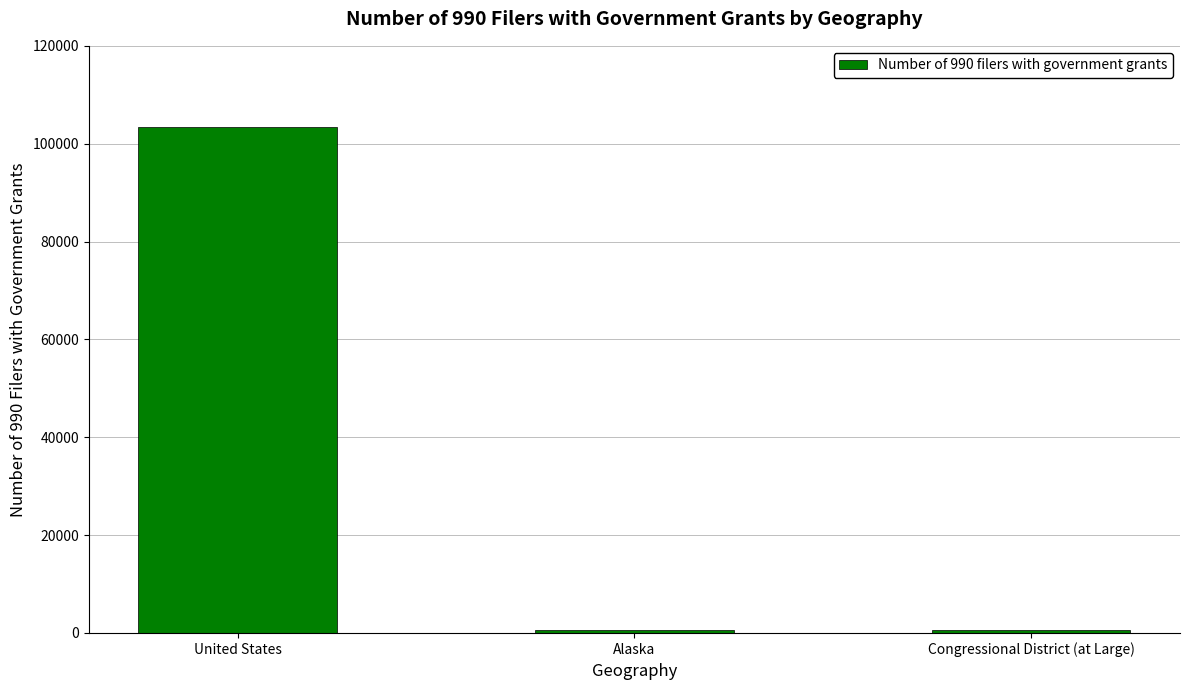

What is the difference between the values at Alaska and United States?

102927